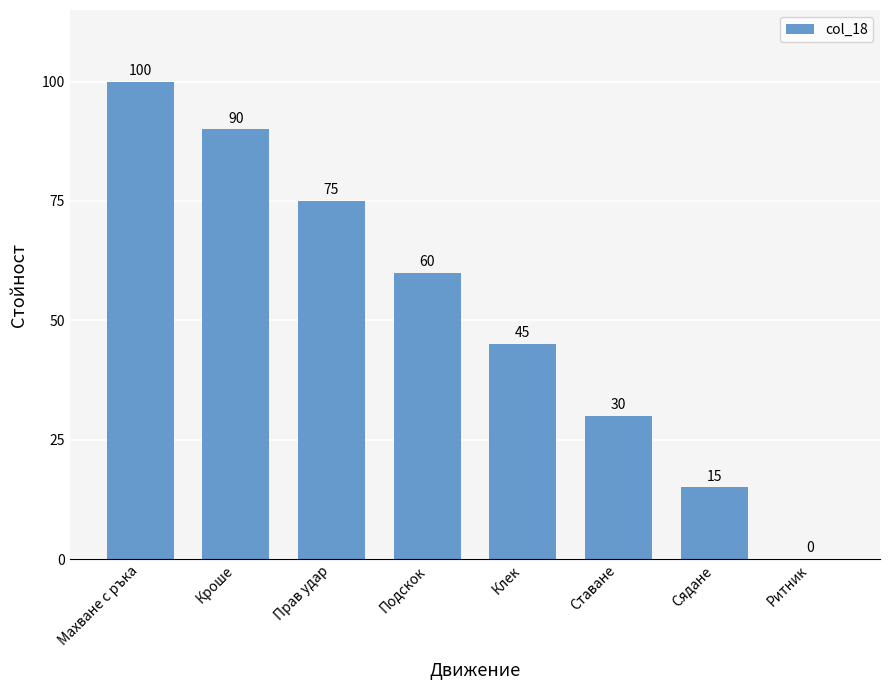

Approximately how many times larger is the value at Клек compared to Махване с ръка?

0.5